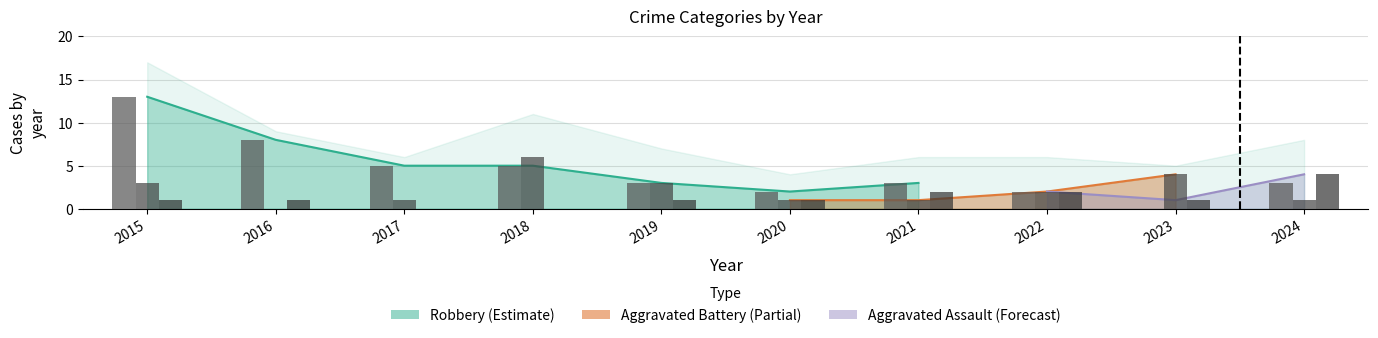

Rank the categories by Aggravated Battery value from highest to lowest.

2018, 2023, 2015, 2019, 2022, 2017, 2020, 2021, 2024, 2016